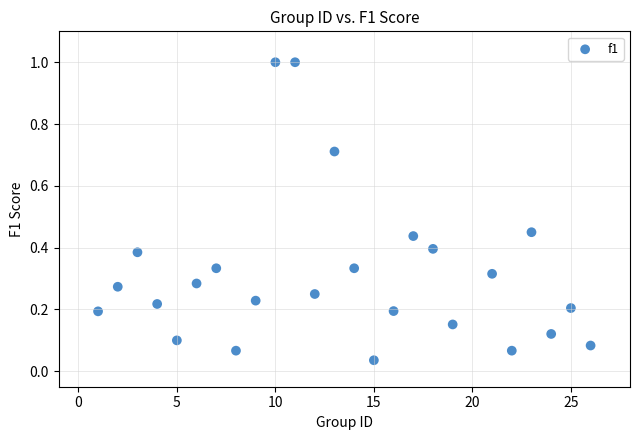

What is the range of Y values (max minus min)?

1.0